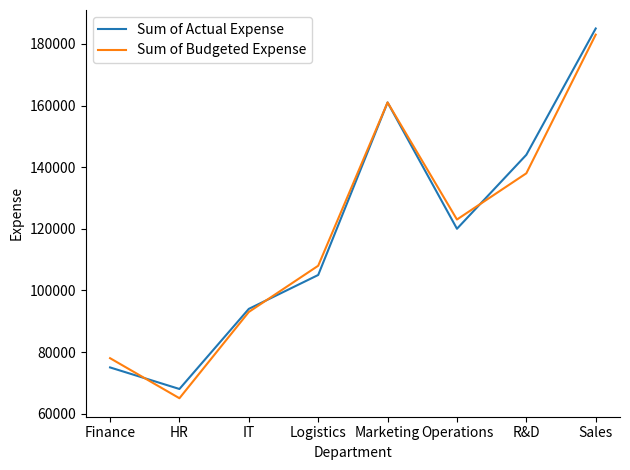

Which series changed the most between Marketing and Operations?

Sum of Actual Expense